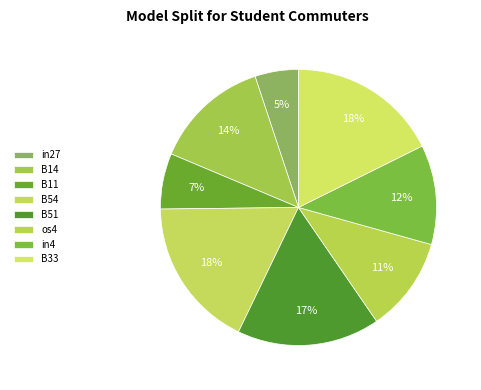

What portion of the pie excludes in27?

94.9%